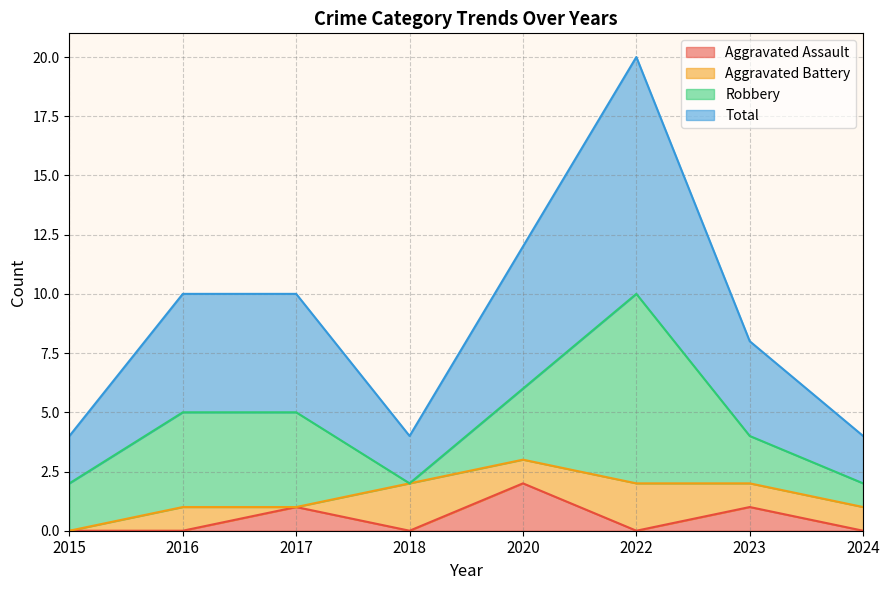

Is the value of Total at 2022 greater than the value of Aggravated Assault at 2017?

Yes